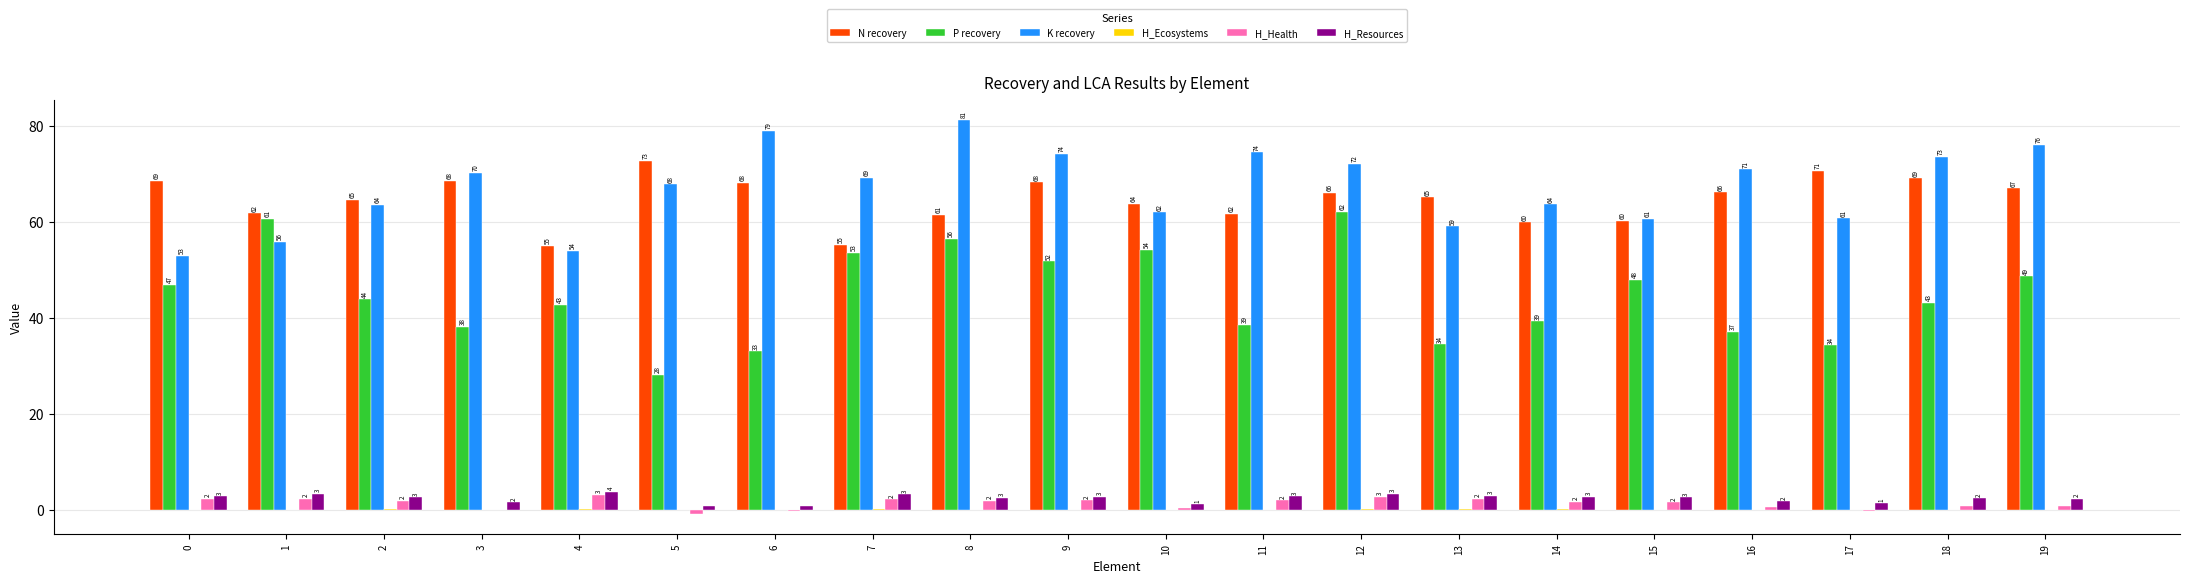

What value does the H_Health series have at 9?

2.0